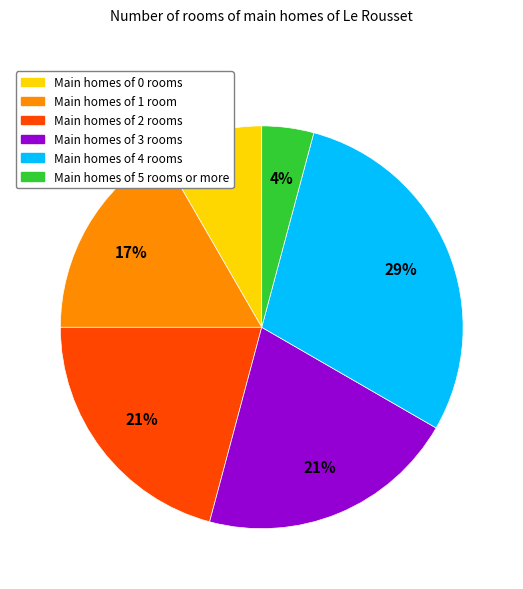

To the nearest percent, what is the difference between the largest and smallest slice percentages?

25%